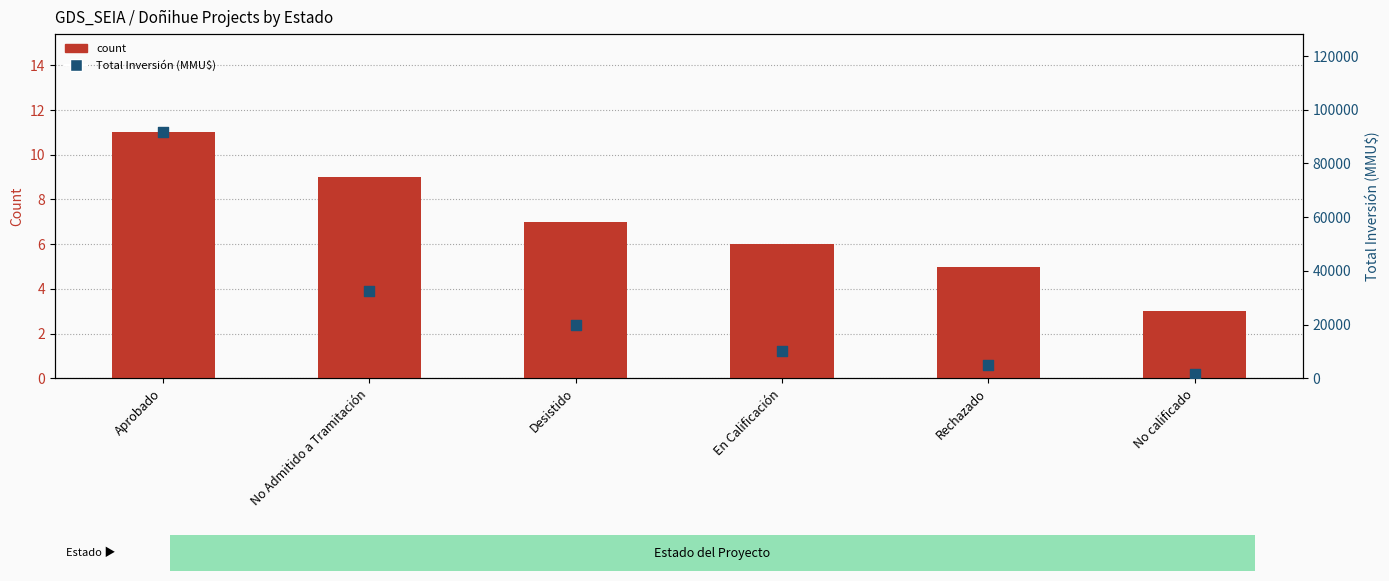

Which series has the widest spread of Y values?

Total Inversión (MMU$)